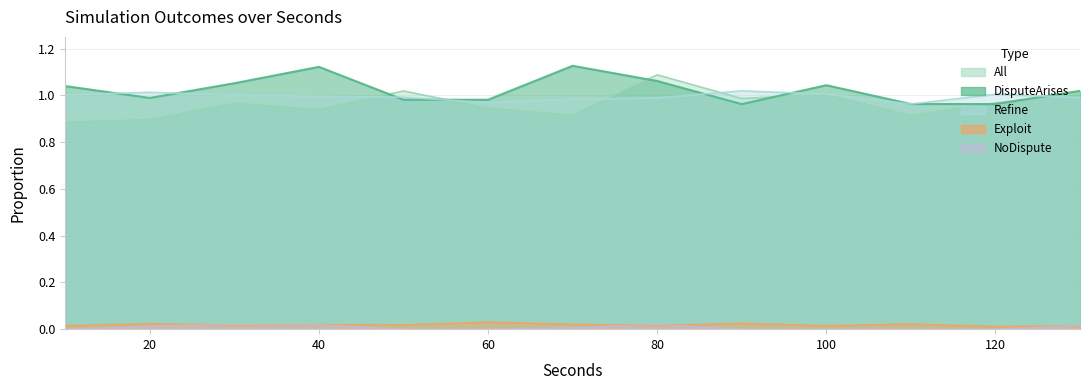

Is the value of NoDispute at 20 greater than the value of Exploit at 20?

No